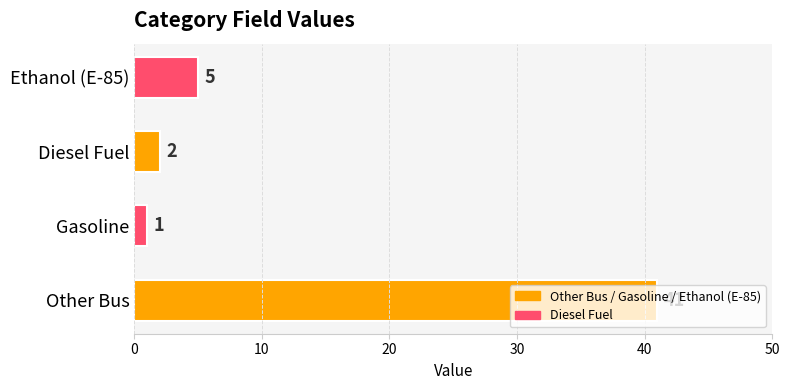

Rank the categories by value from highest to lowest.

Other Bus, Ethanol (E-85), Diesel Fuel, Gasoline